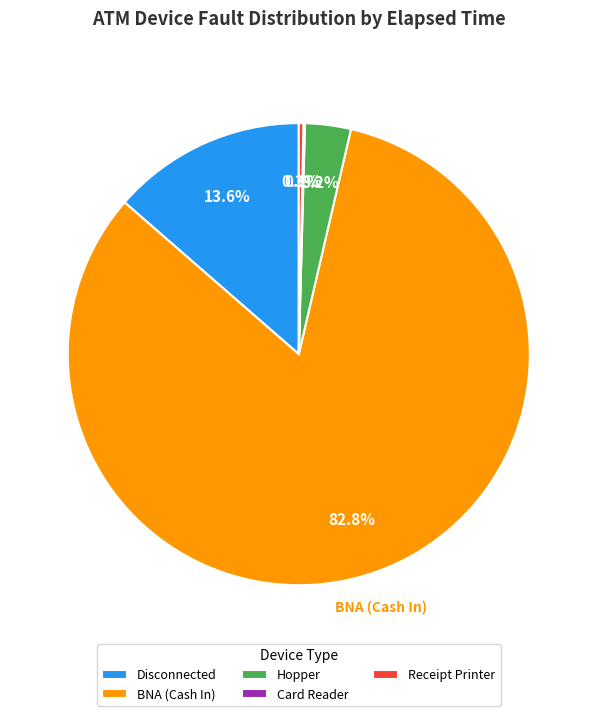

What portion of the pie excludes Hopper?

96.8%